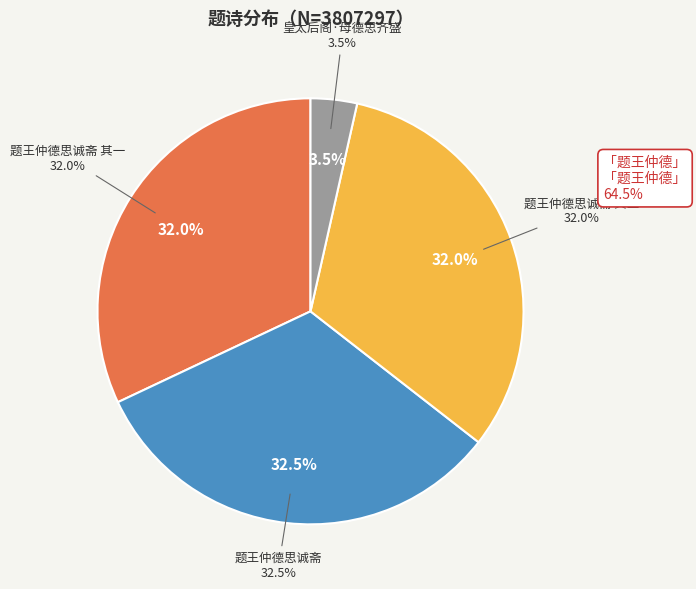

Count the number of slices in the pie.

4